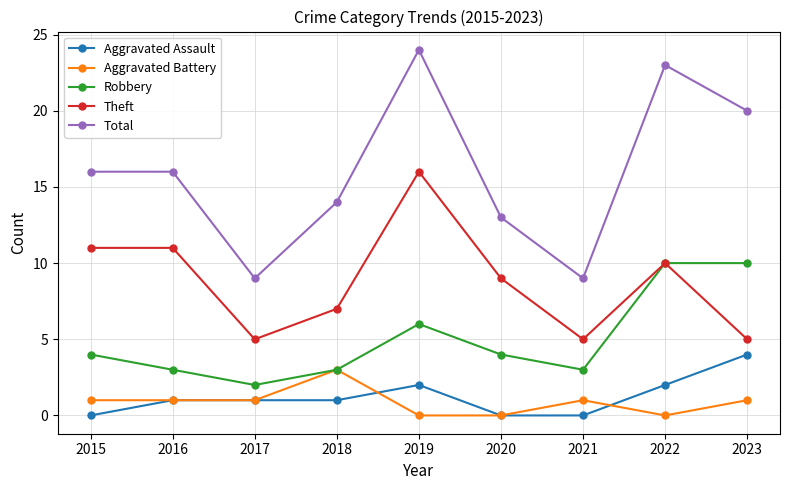

What value does the Total series have at 2020?

13